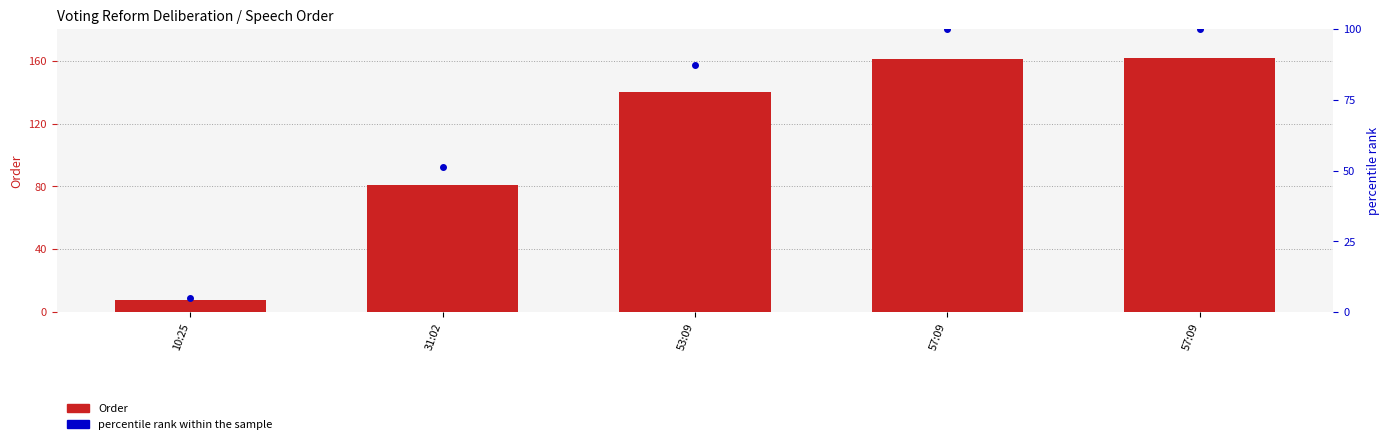

How many categories are shown in the chart?

5